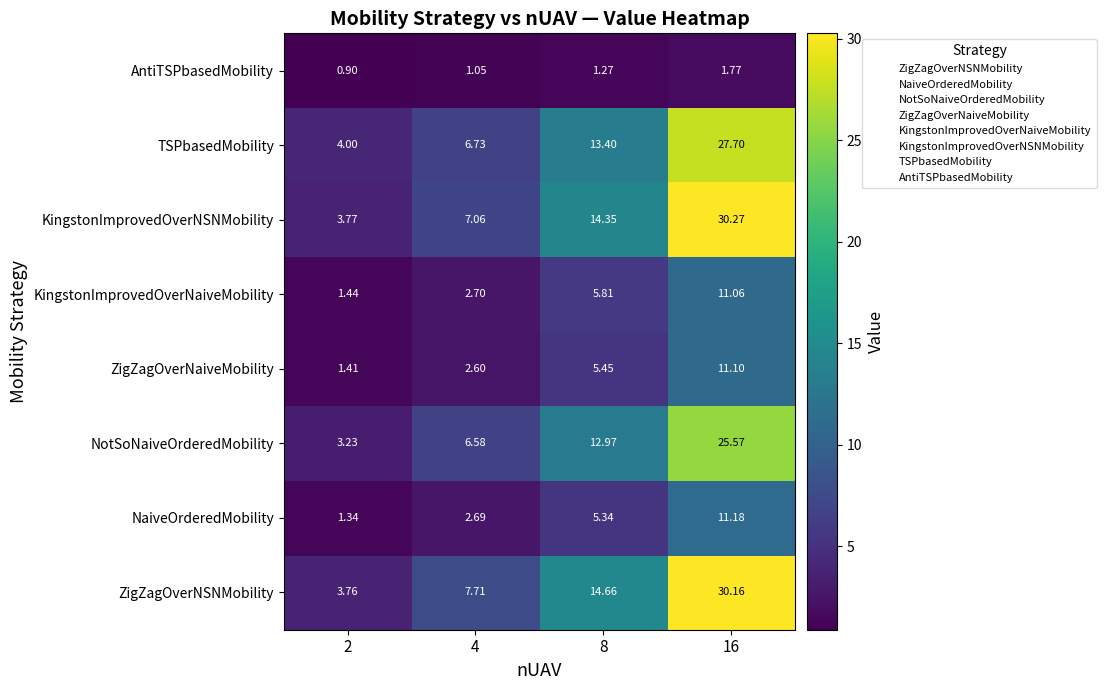

Is the value of NaiveOrderedMobility at 8 greater than the value of NotSoNaiveOrderedMobility at 2?

Yes